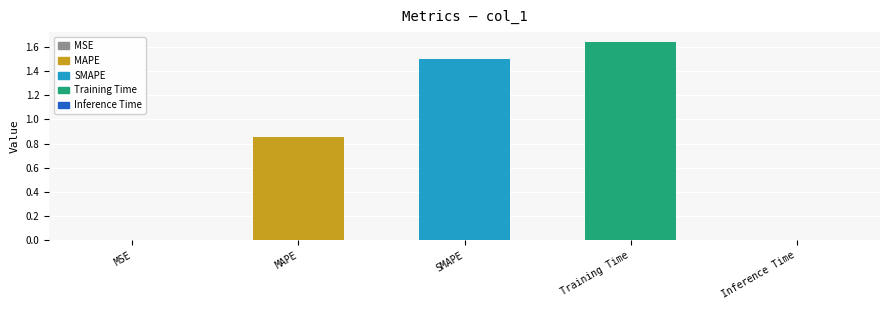

List the labels in order of value, largest first.

Training Time, SMAPE, MAPE, Inference Time, MSE